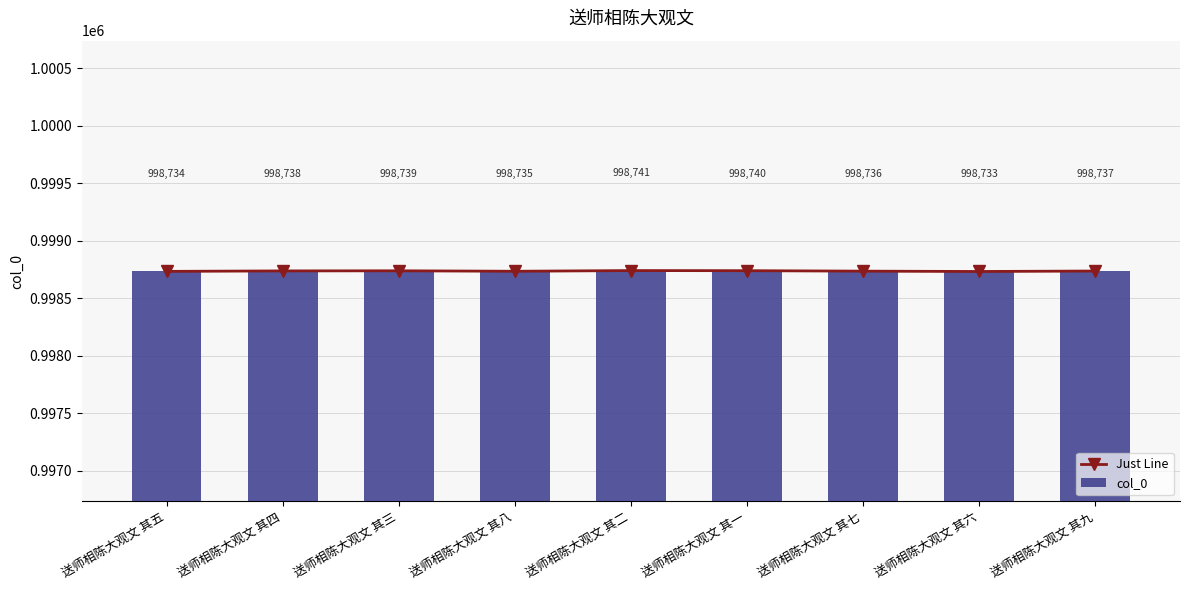

Does the chart contain stacked bars?

No